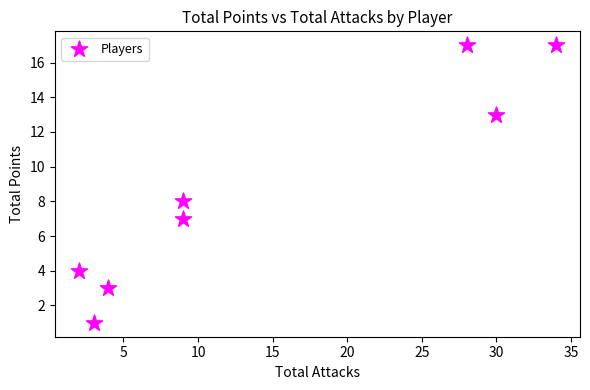

What Y value in the scatter plot is closest to 9?

8